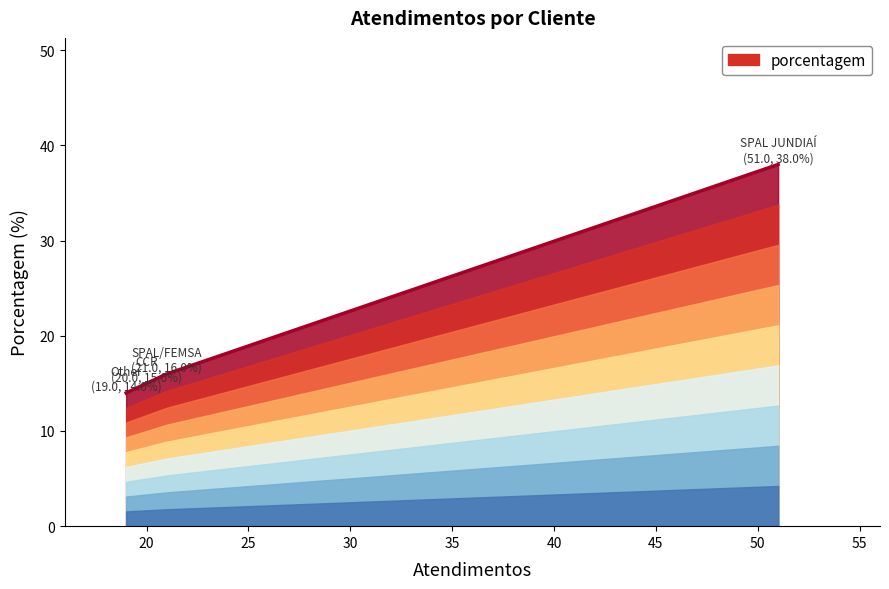

What is the change in value from SPAL/FEMSA to Other?

-2